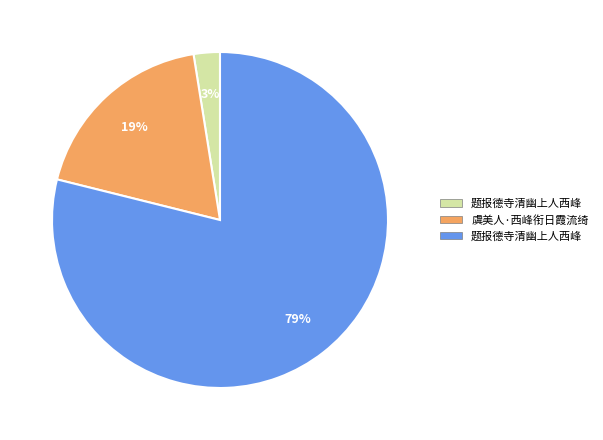

Is there a majority slice in this chart?

Yes